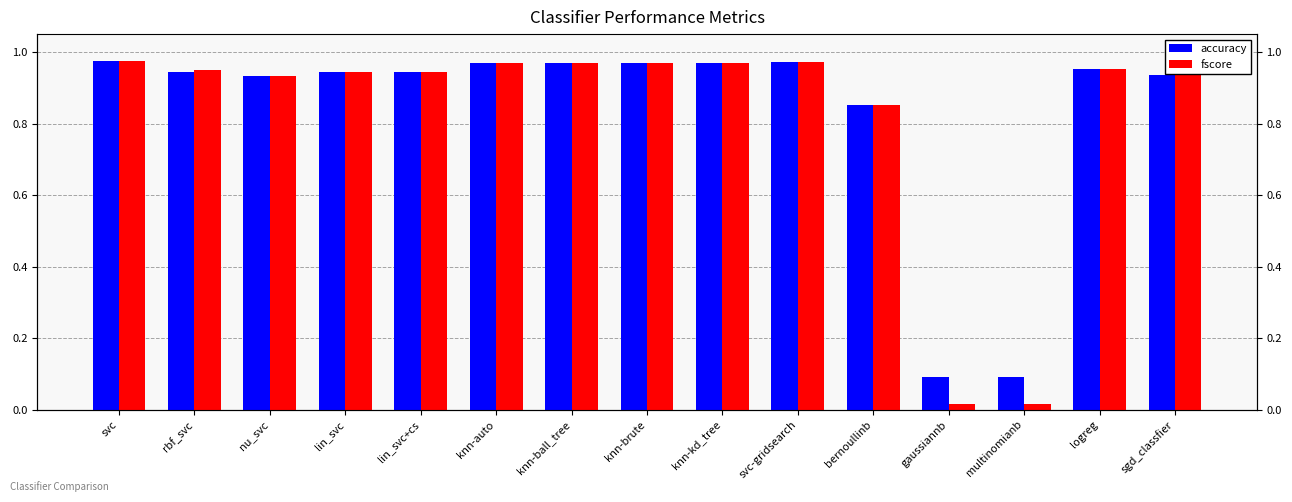

Rank the series at bernoullinb from lowest to highest value.

accuracy, fscore